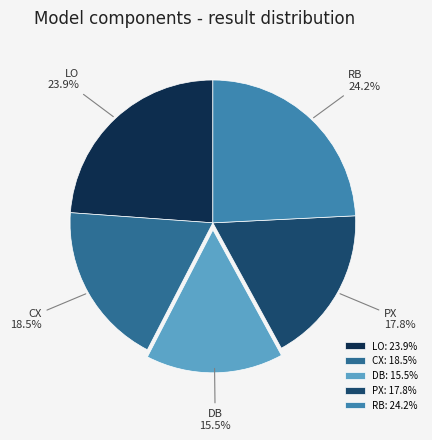

How much of the chart is everything except CX?

81.5%